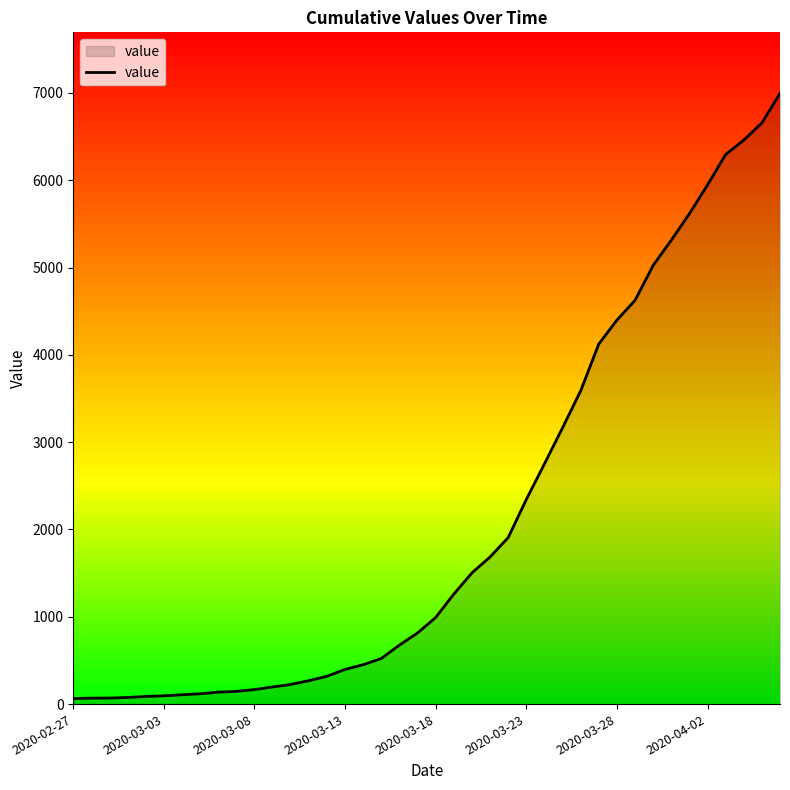

What is the difference between the maximum and minimum values?

6930